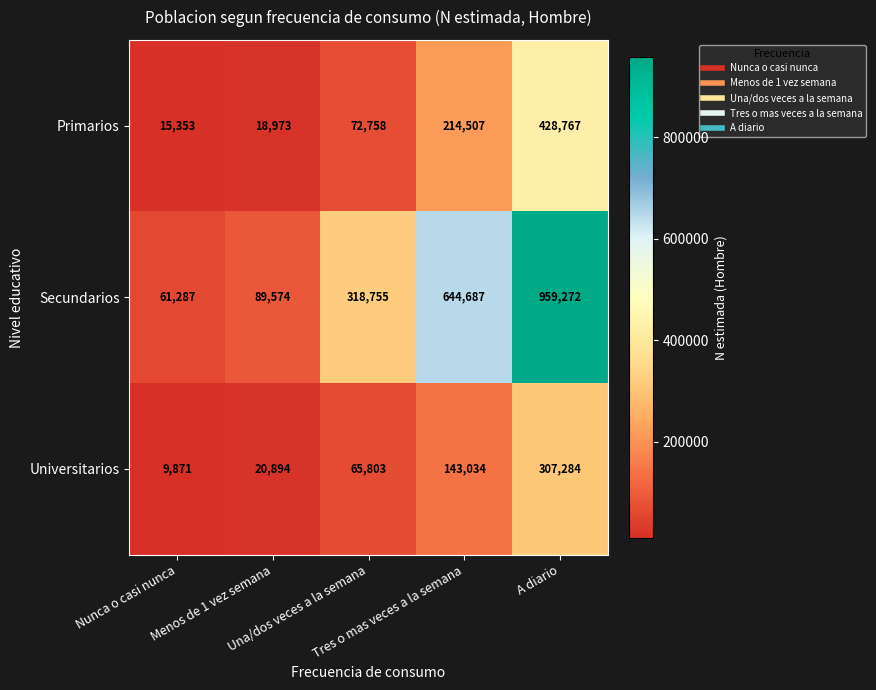

Which series has the widest spread of values?

Secundarios